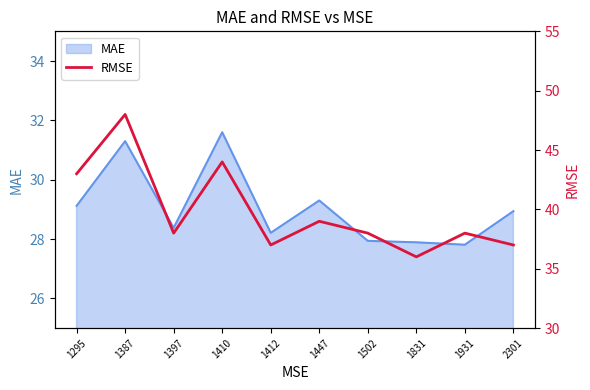

Between 2301 and 1410, which is larger?

1410